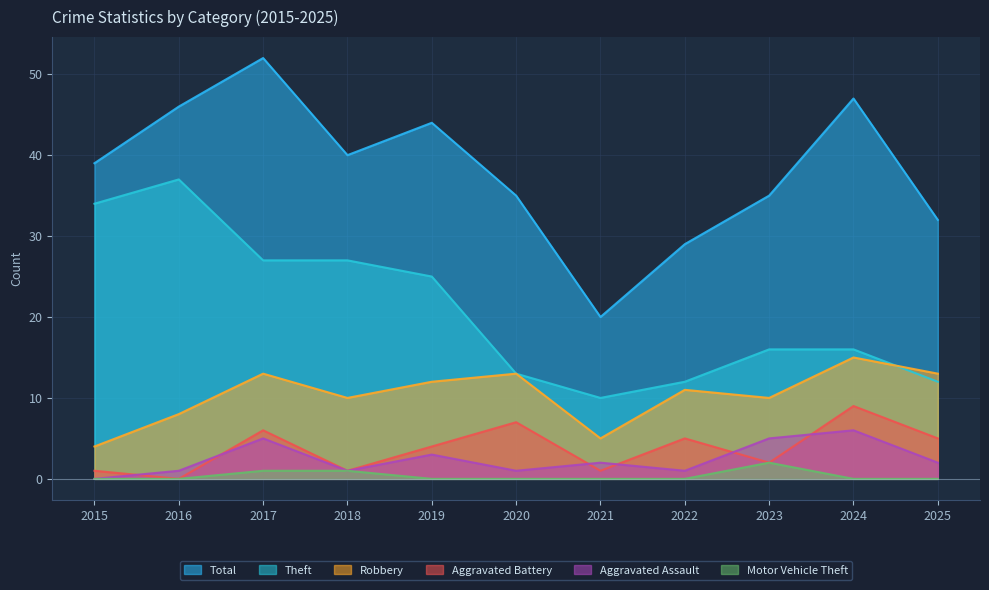

Rank the series by their maximum value, from lowest to highest.

Motor Vehicle Theft, Aggravated Assault, Aggravated Battery, Robbery, Theft, Total